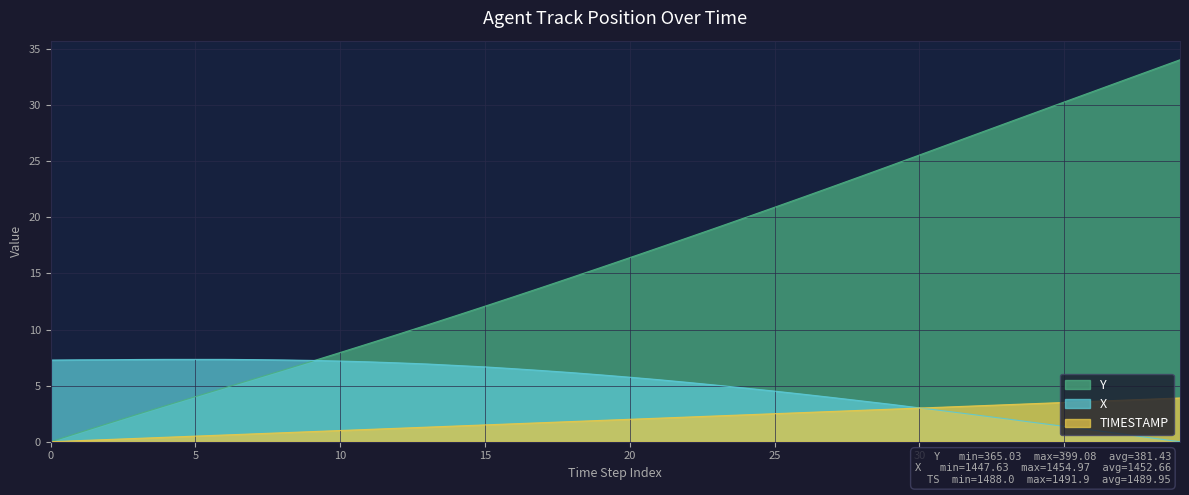

What is the label of the 9th point from the right?

31